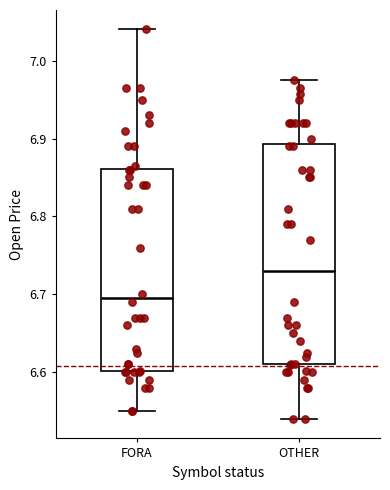

Which box is the tallest, from its lower edge to its upper edge?

OTHER